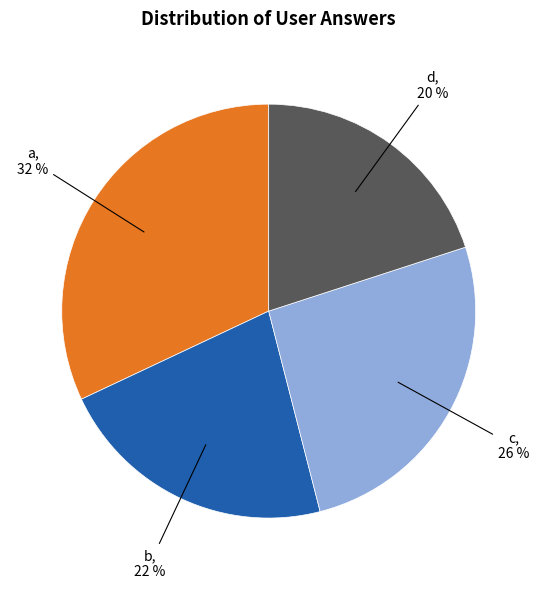

To the nearest percent, what is the difference between the largest and smallest slice percentages?

12%